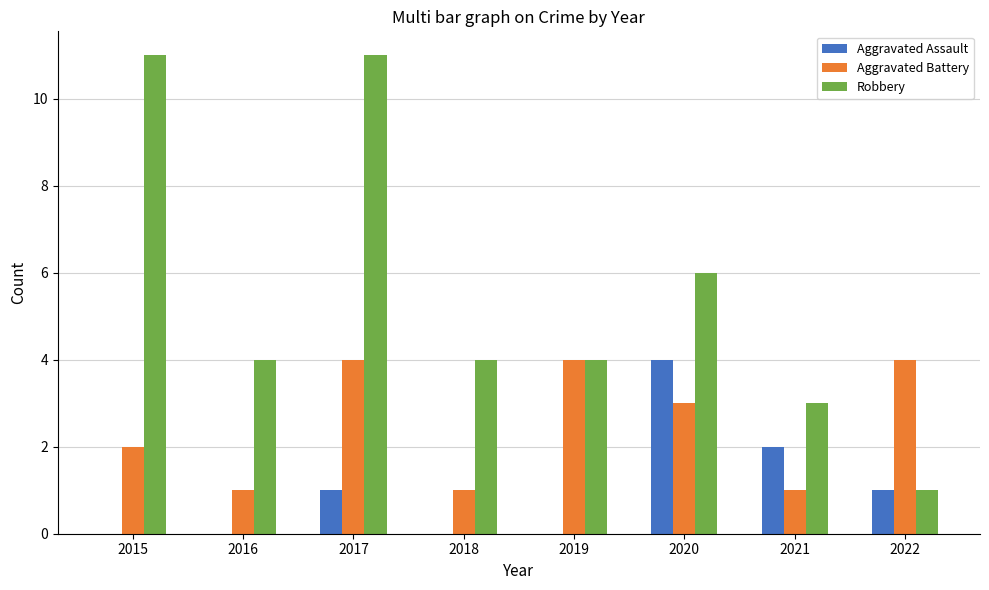

What is the average value of the Robbery series?

6